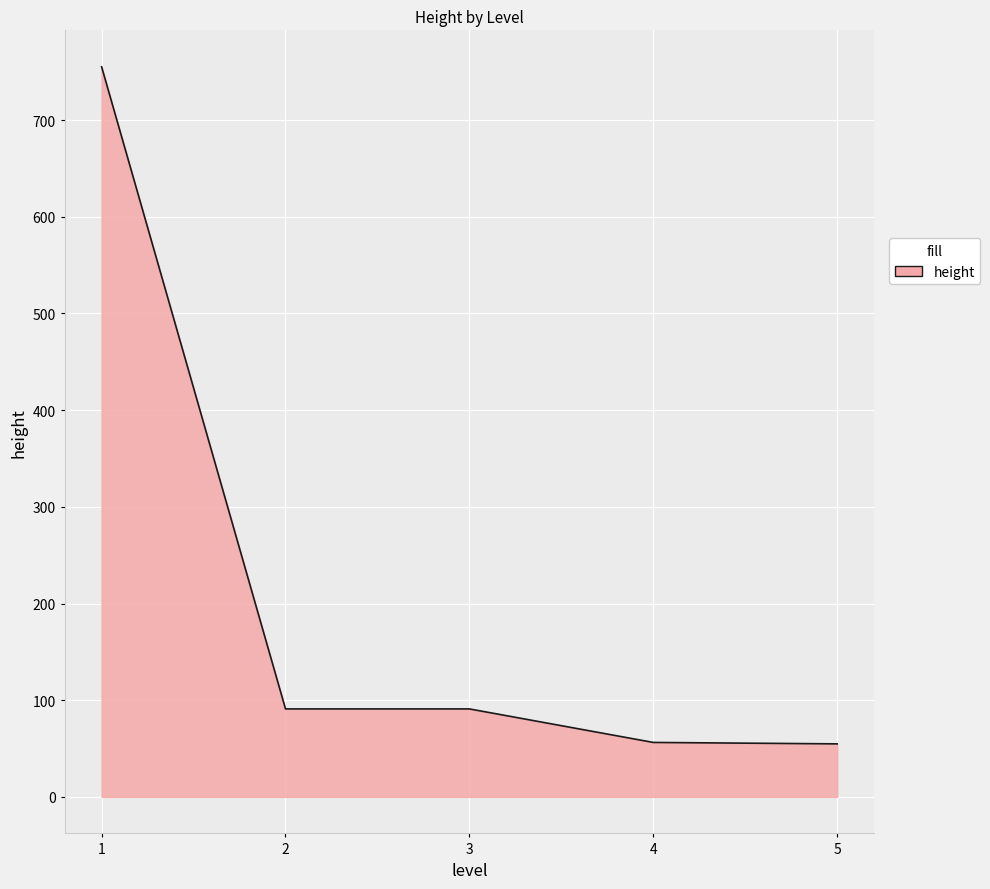

What is the sum of all values?

1048.2